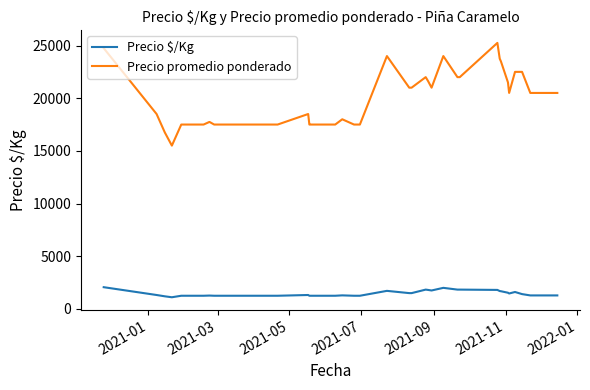

Which series has the widest spread of values?

Precio promedio ponderado